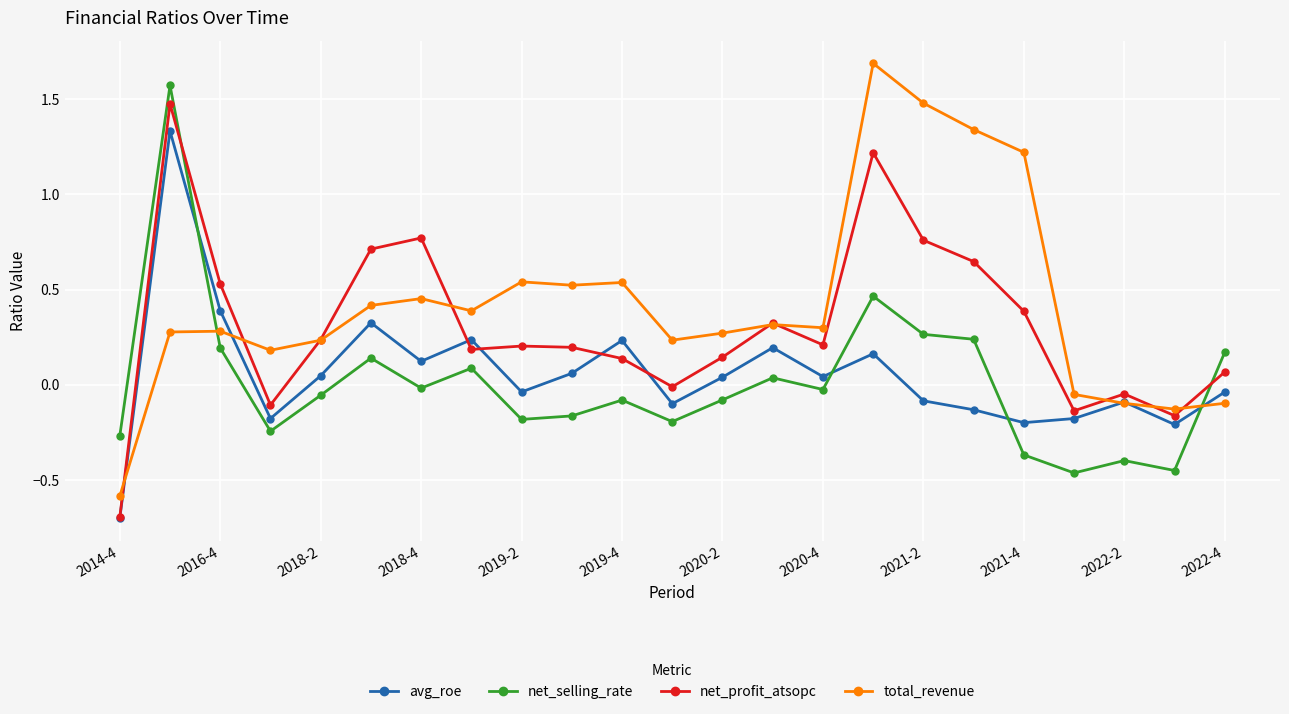

What is the smallest value displayed?

-0.7